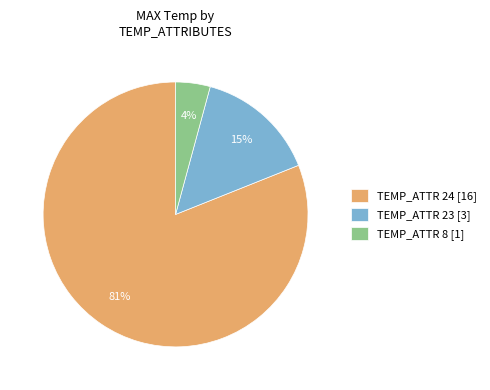

To the nearest percent, what is the difference between the largest and smallest slice percentages?

77%